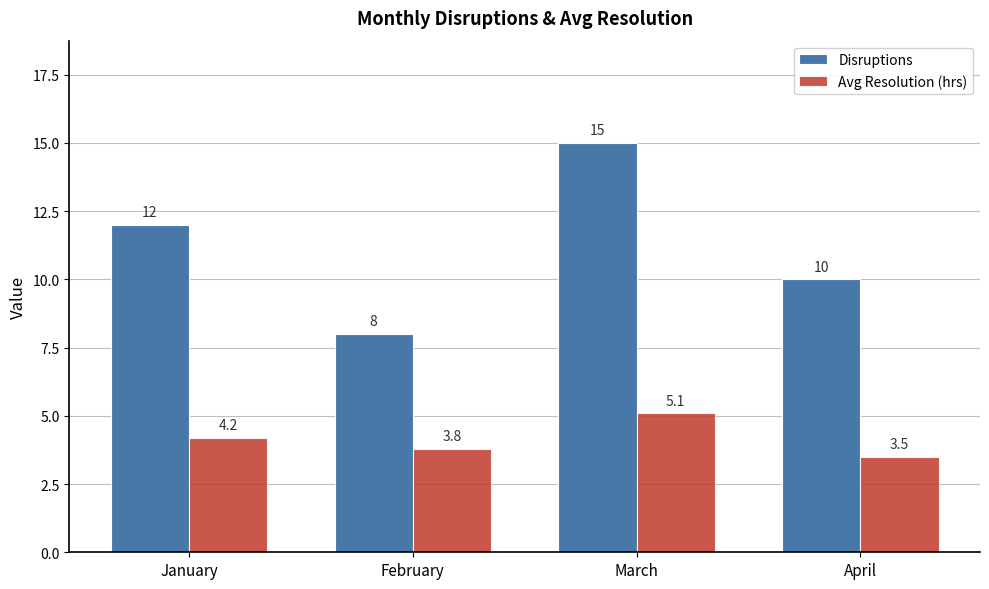

Which series changed the most between February and April?

Disruptions